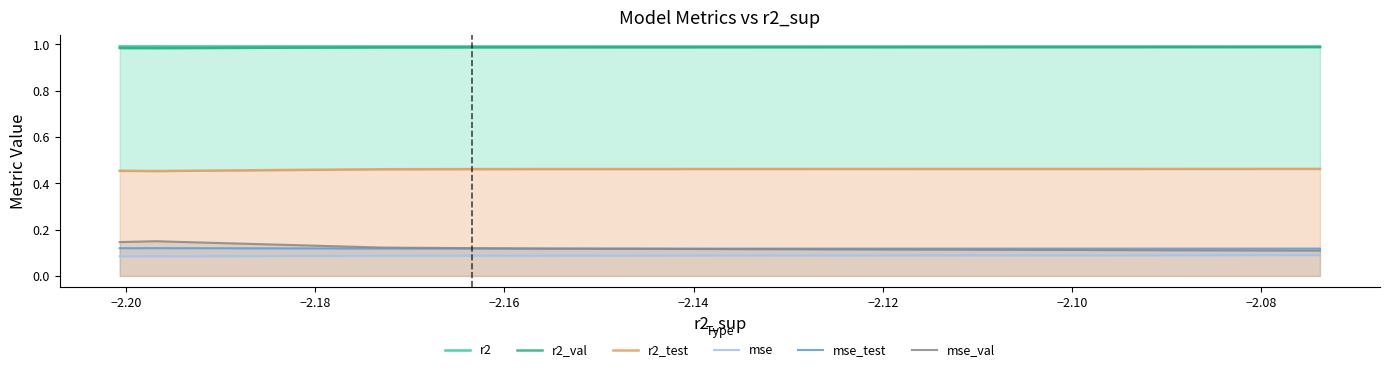

What is the label of the 9th point from the right?

−2.20